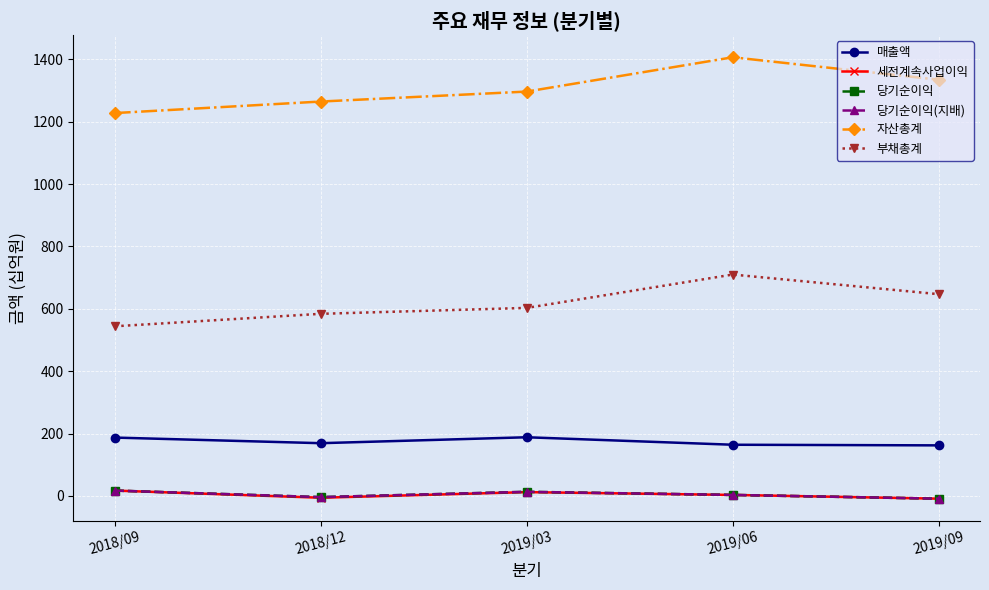

True or false: 당기순이익(지배) has a value of -4 at 2018/12.

True